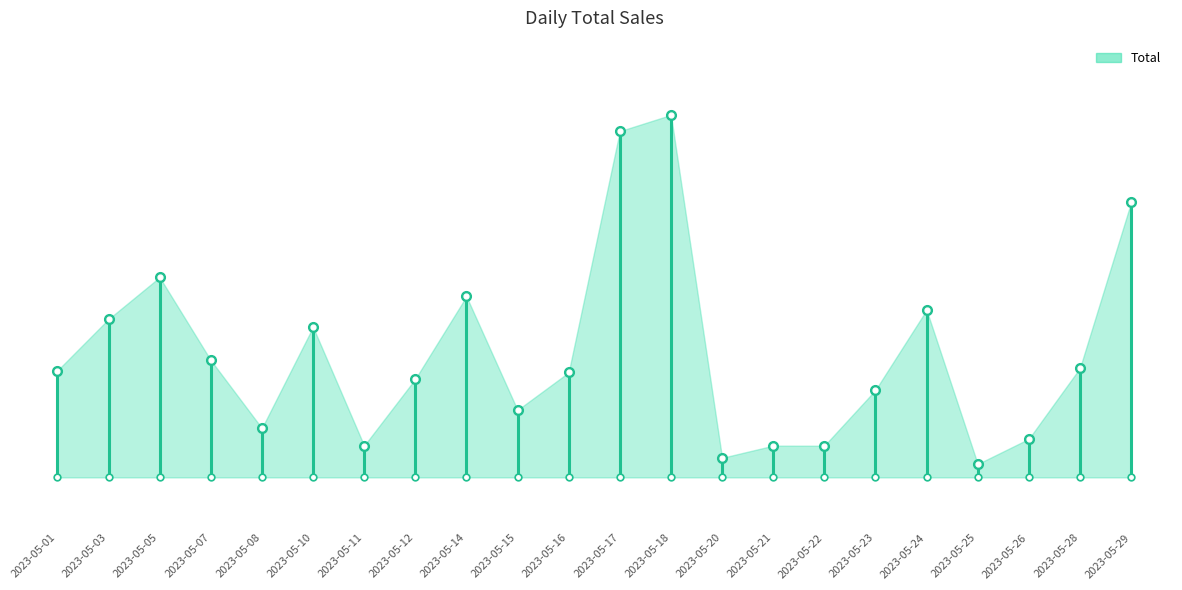

How many distinct data groups are displayed?

1